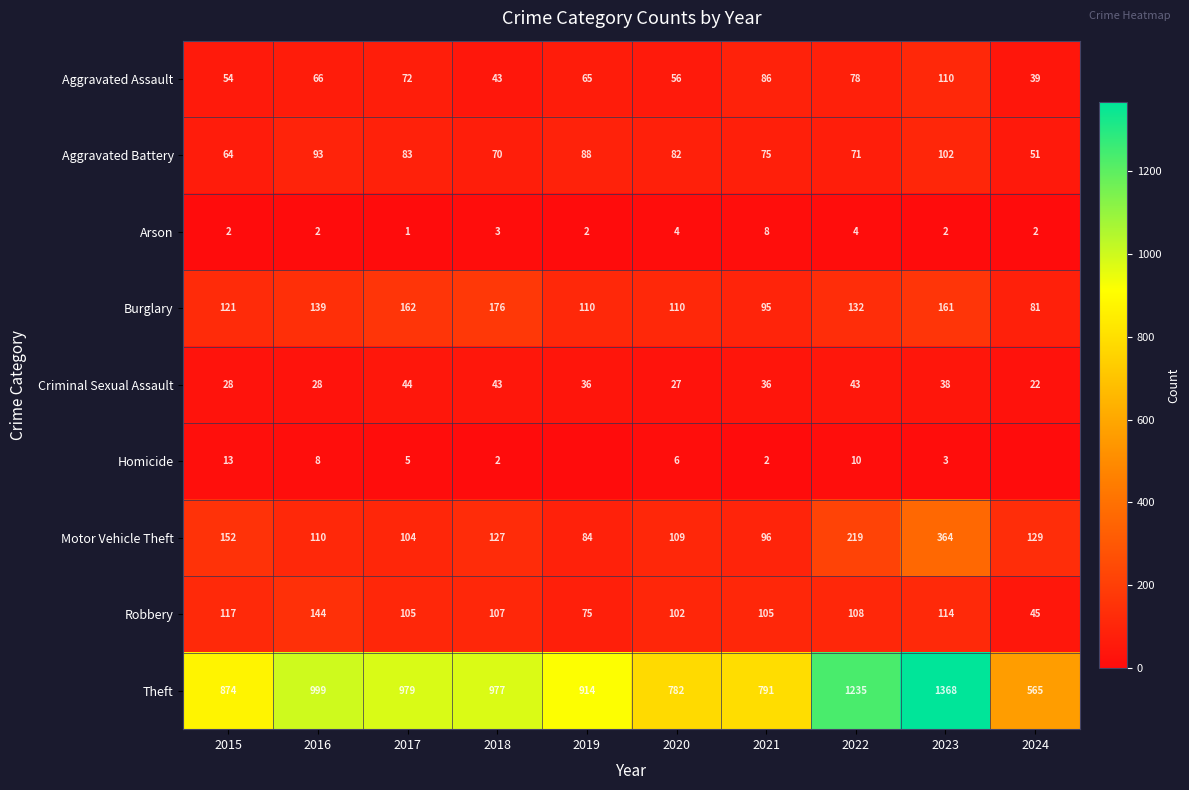

Rank the series at 2020 from highest to lowest value.

Theft, Burglary, Motor Vehicle Theft, Robbery, Aggravated Battery, Aggravated Assault, Criminal Sexual Assault, Homicide, Arson